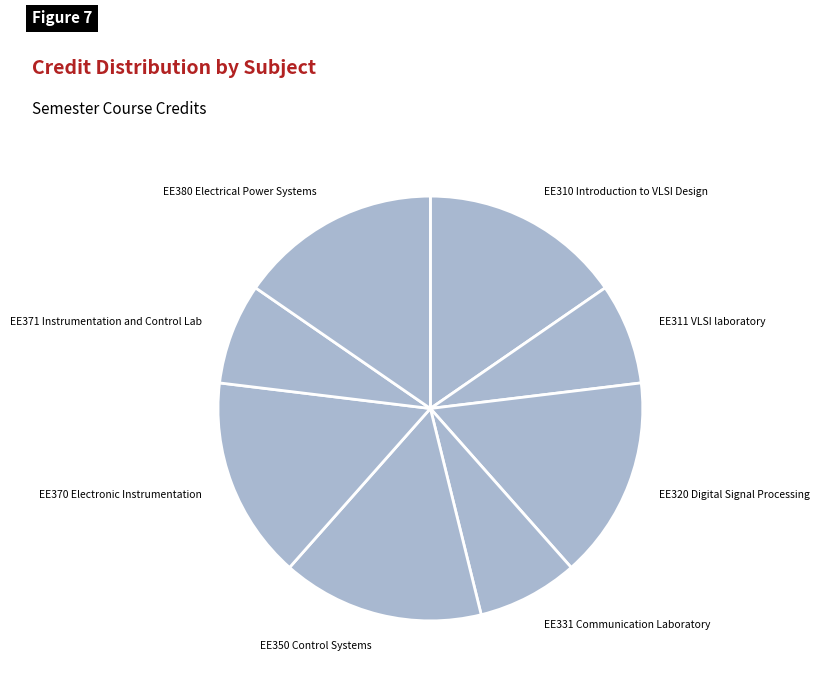

Between EE350 Control Systems and EE311 VLSI laboratory, which is larger?

EE350 Control Systems